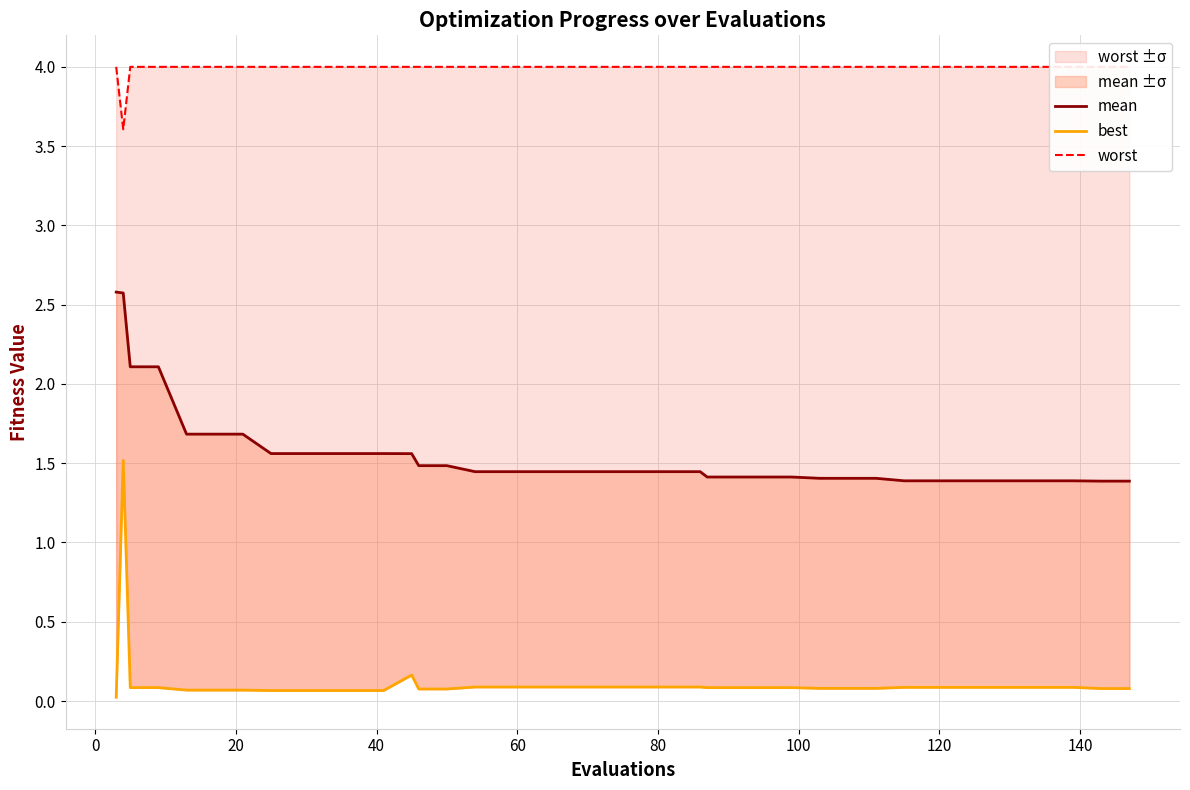

What is the value of the mean point at the 26th from the left?

1.4